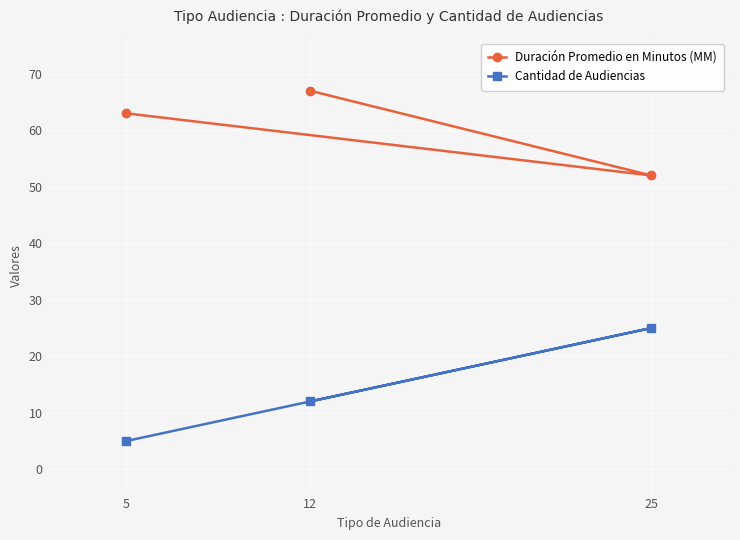

Is it true that Duración Promedio en Minutos (MM) equals 91 at 5?

False